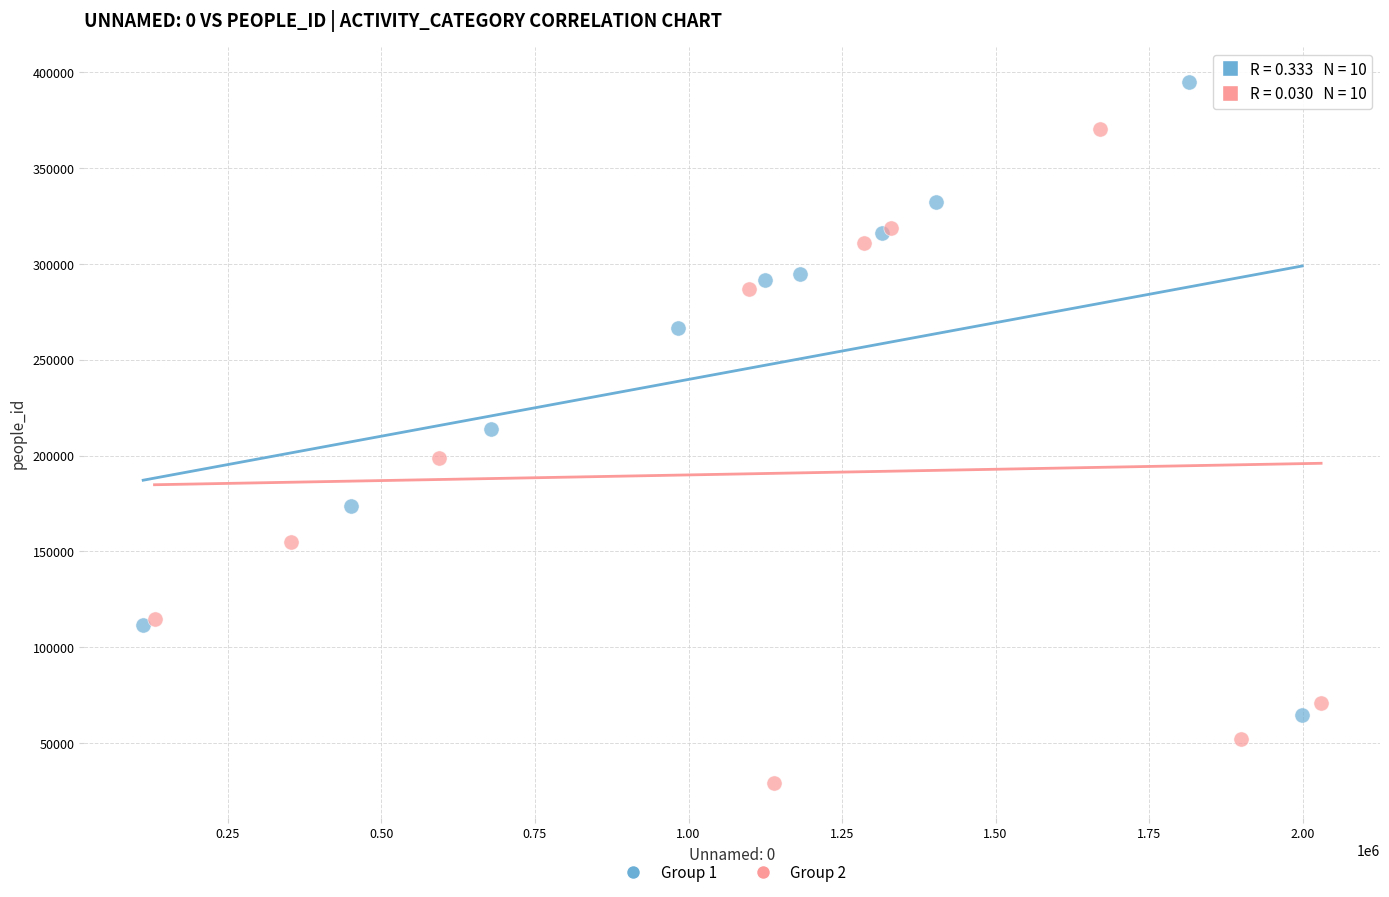

Which series has the largest Y range (max minus min)?

Group 2